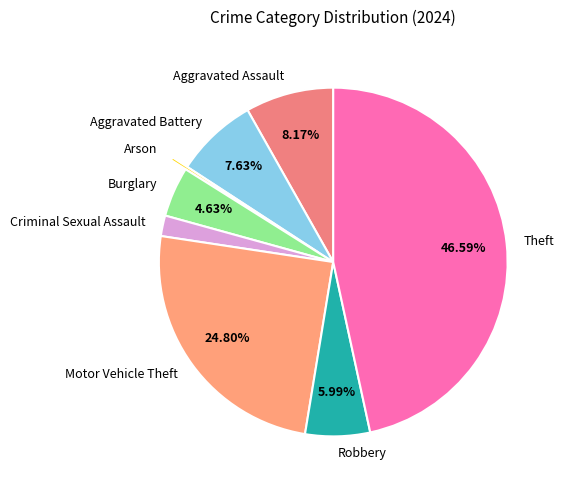

Between Aggravated Battery and Robbery, which is larger?

Aggravated Battery